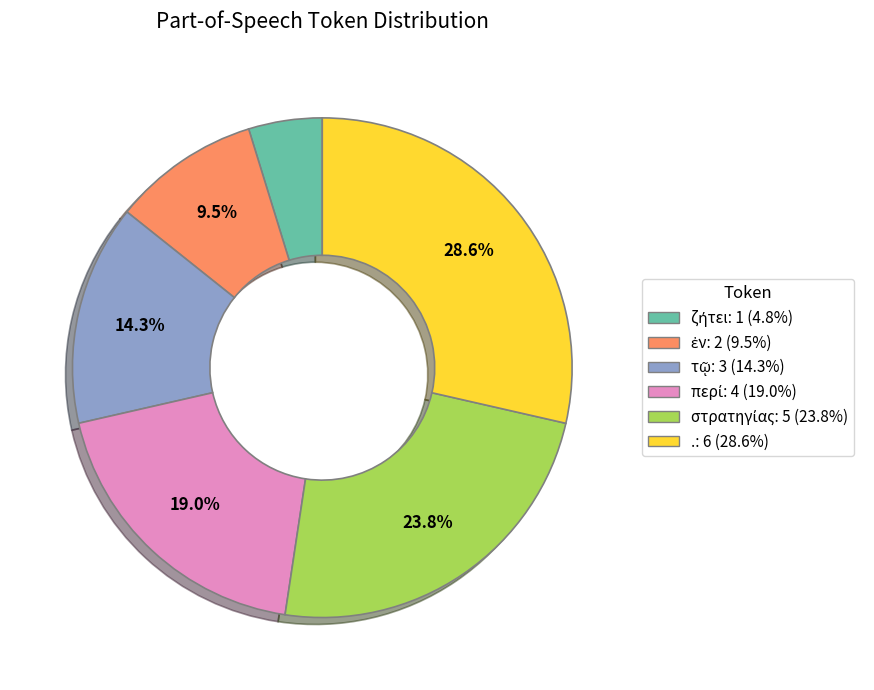

Does any single category account for the majority?

No